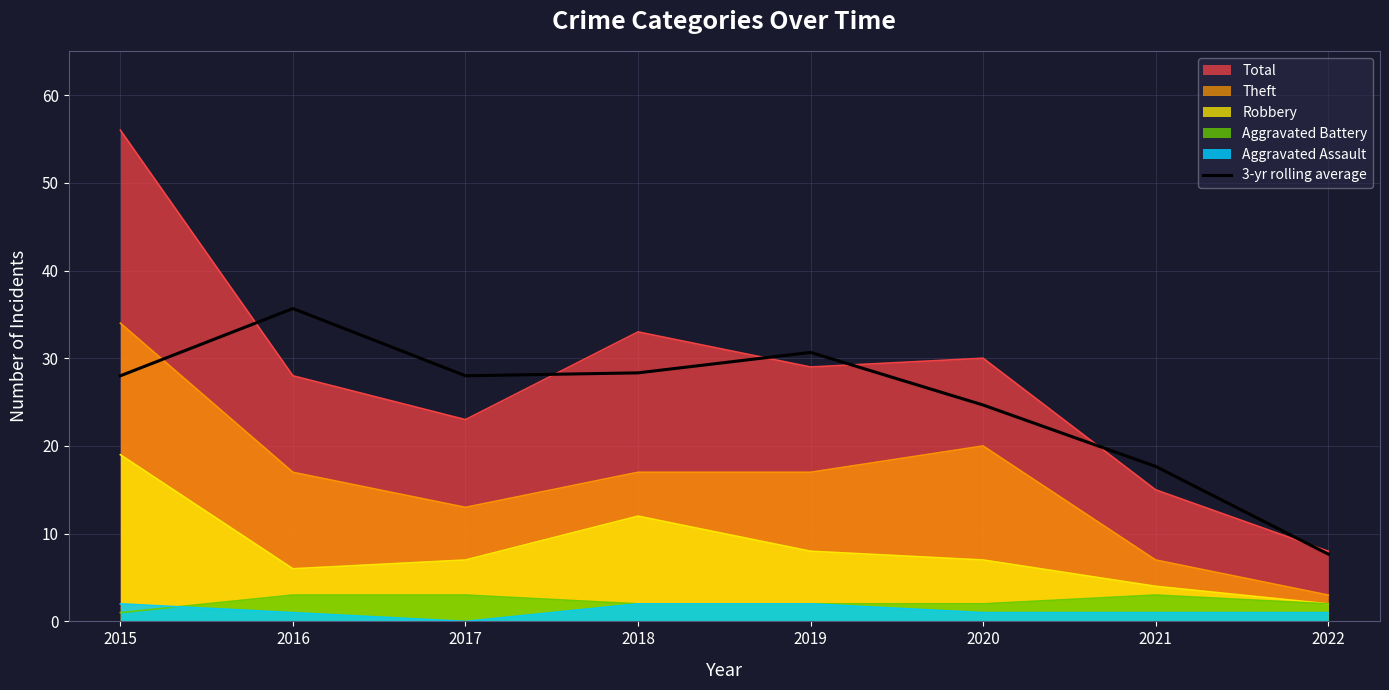

What is the sum of all values?

200.7